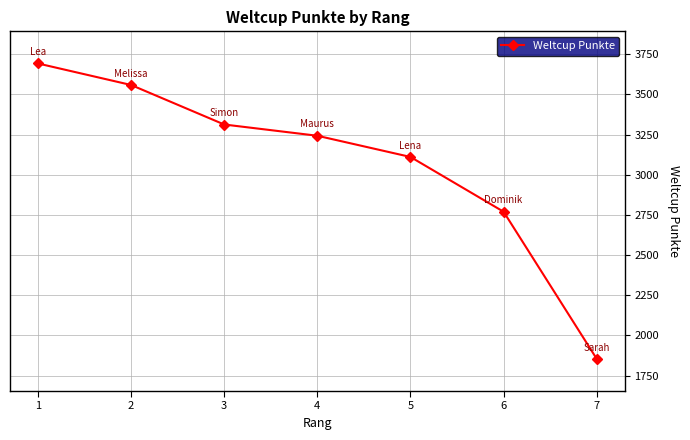

What is the difference between the maximum and minimum values?

1839